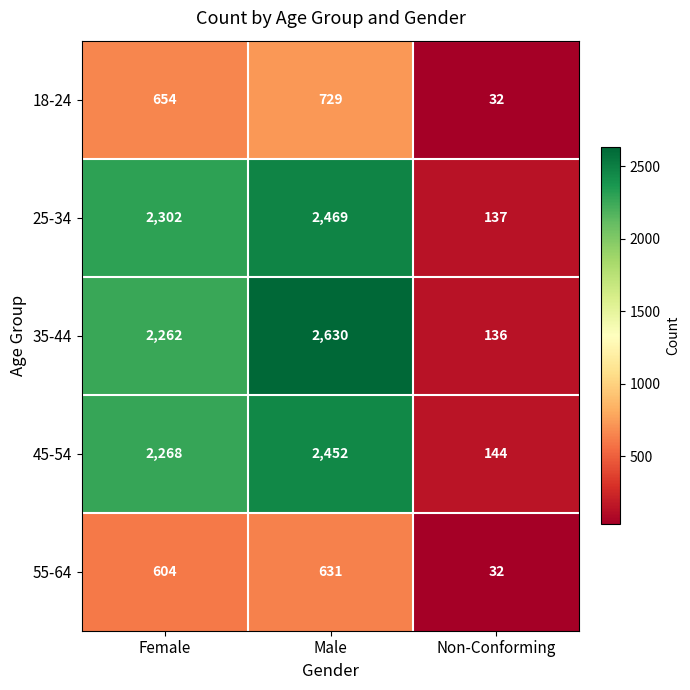

Is it true that 45-54 equals 2268 at Female?

True